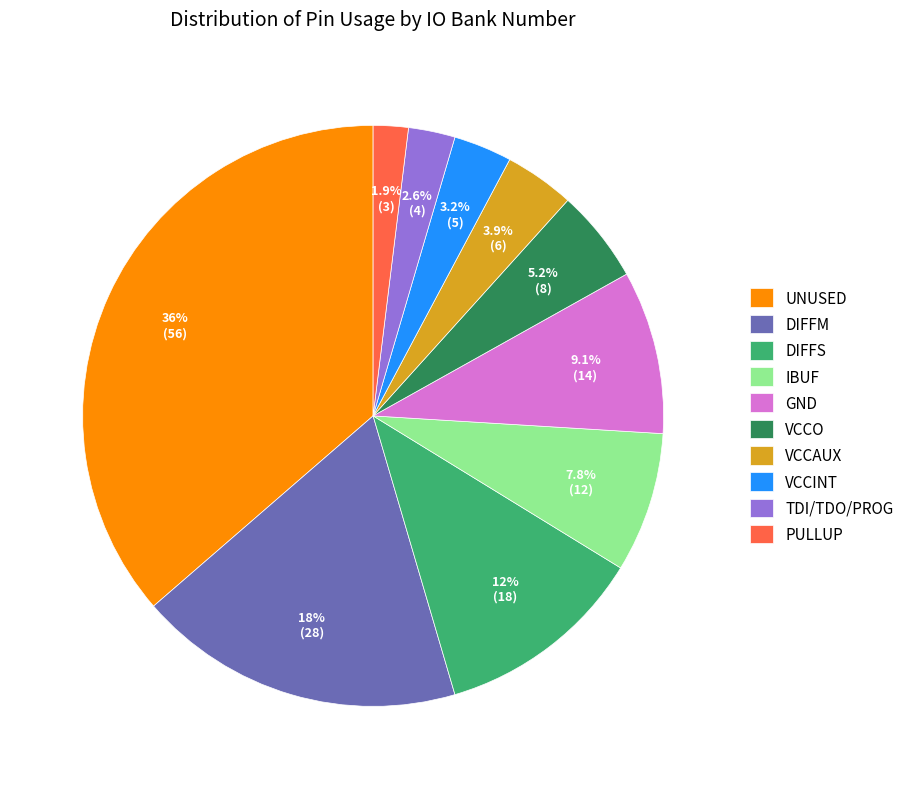

Is there a majority slice in this chart?

No